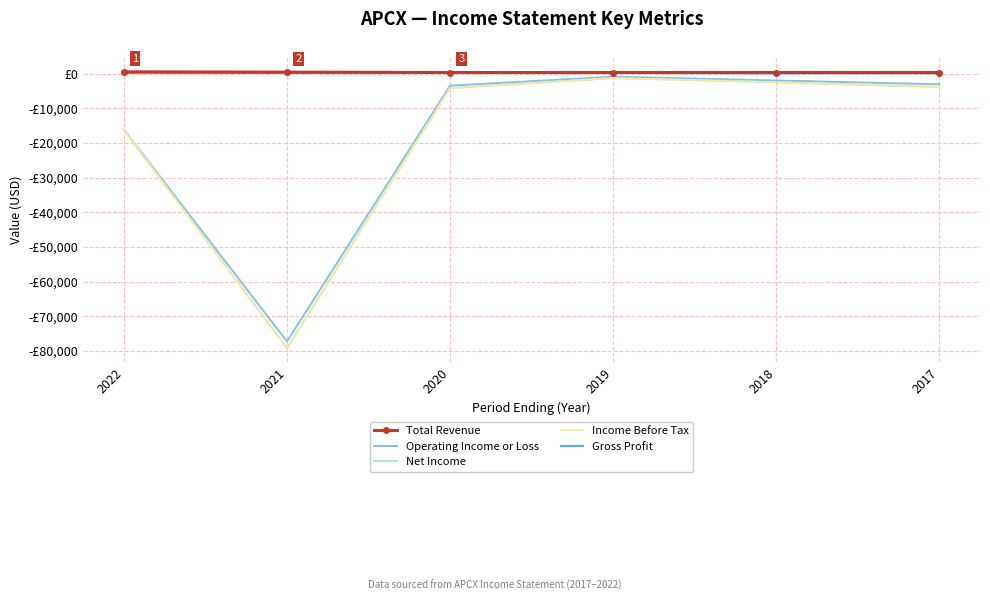

Reading left to right, list all the values displayed in this chart.

Total Revenue: 2022=500	2021=400	2020=300	2019=300	2018=300	2017=300
Operating Income or Loss: 2022=-16200	2021=-77300	2020=-3500	2019=-900	2018=-2000	2017=-3100
Net Income: 2022=-16300	2021=-79200	2020=-4200	2019=-1300	2018=-2500	2017=-3900
Income Before Tax: 2022=-16300	2021=-79200	2020=-4200	2019=-1300	2018=-2500	2017=-3900
Gross Profit: 2022=200	2021=200	2020=200	2019=200	2018=100	2017=100